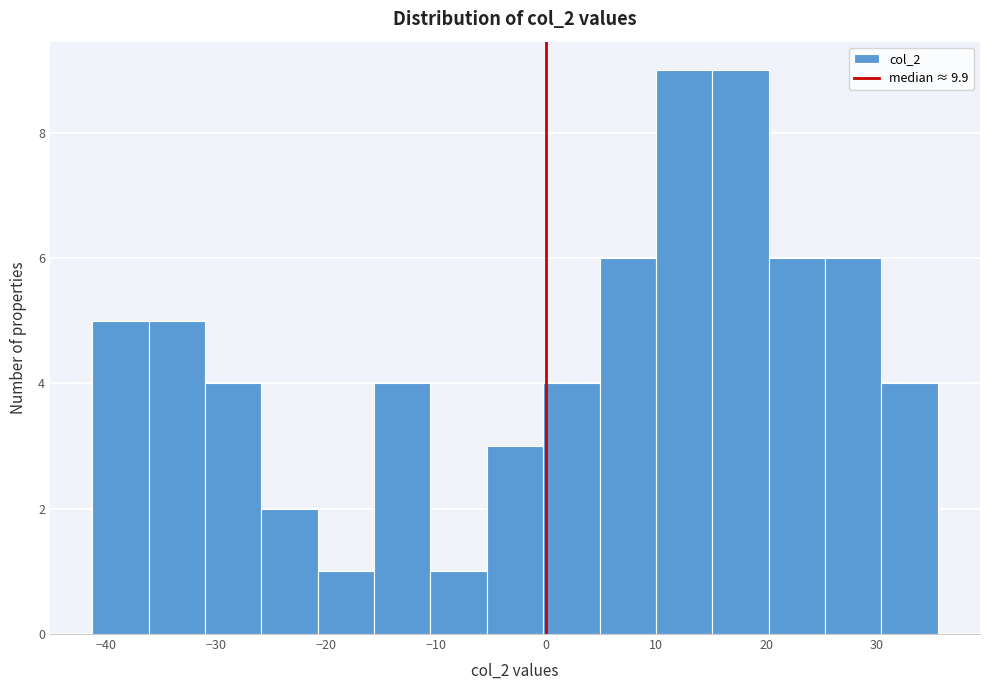

How tall is the bar that spans 20 to 25 on the x-axis? Neither the bar edges nor the heights are printed on the chart, so give them approximately, as read against the axes.

6